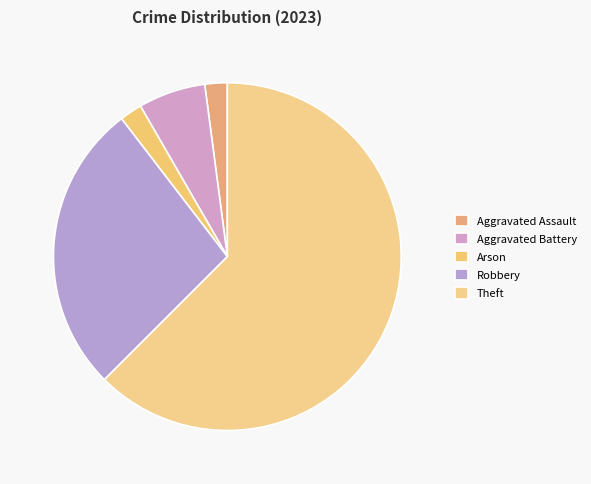

Is it true that Robbery is 20% of the pie?

False